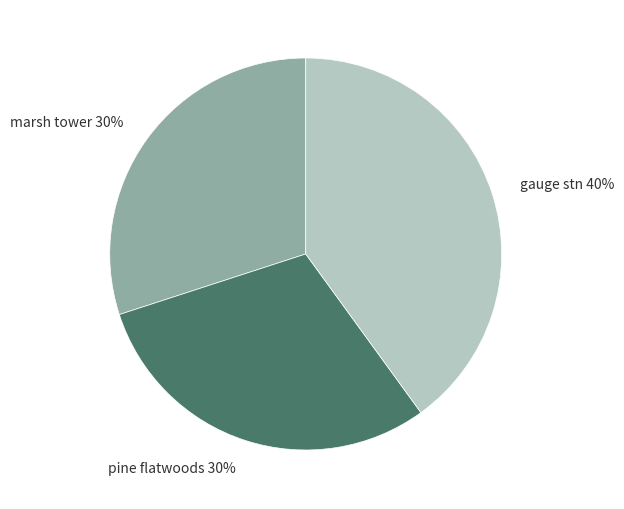

To the nearest percent, what is the difference between the gauge stn and marsh tower slice percentages?

10%